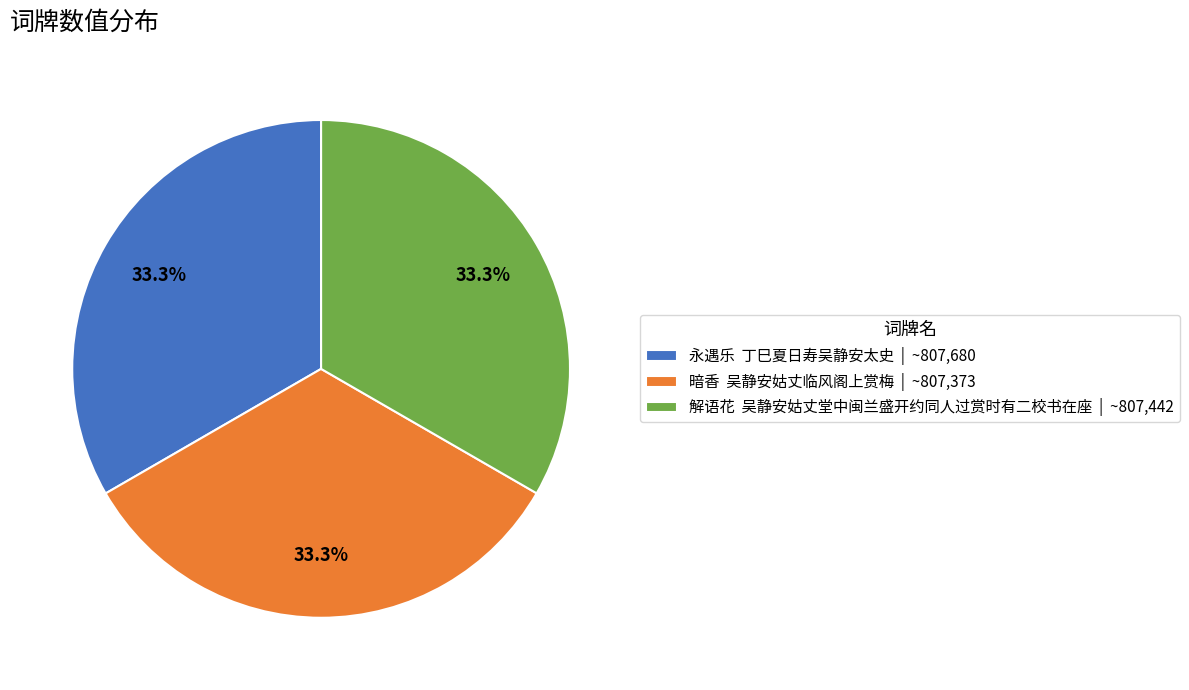

What portion of the pie excludes 解语花 吴静安姑丈堂中闽兰盛开约同人过赏时有二校书在座 | ~807,442?

66.7%